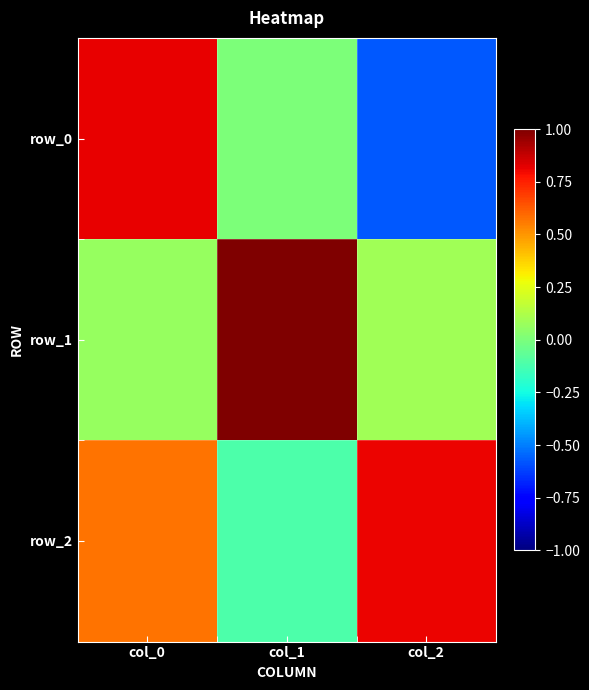

What is the difference between the maximum and minimum values in the row_1 series?

0.9